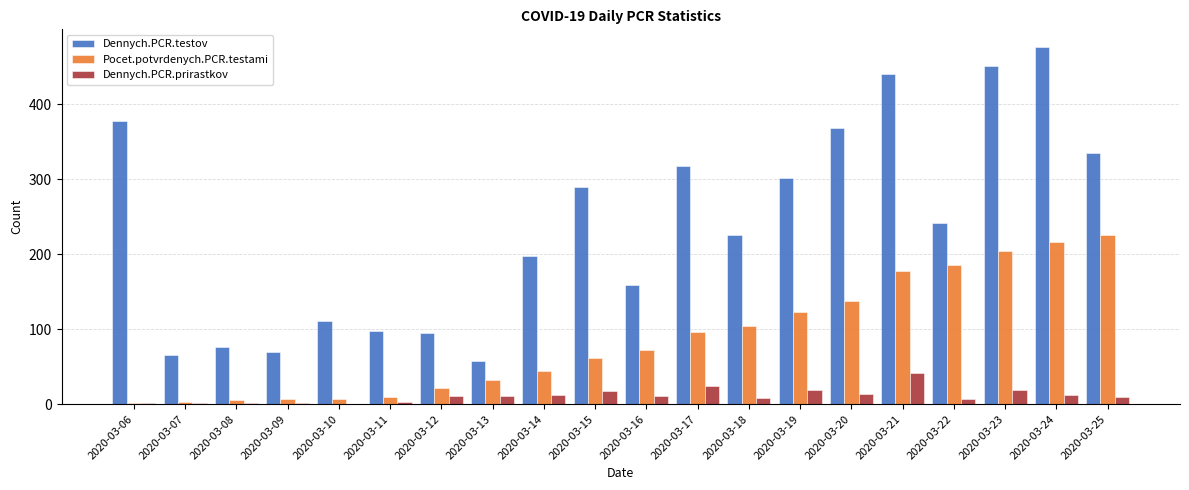

Between 2020-03-06 and 2020-03-09, which series saw the biggest shift?

Dennych.PCR.testov